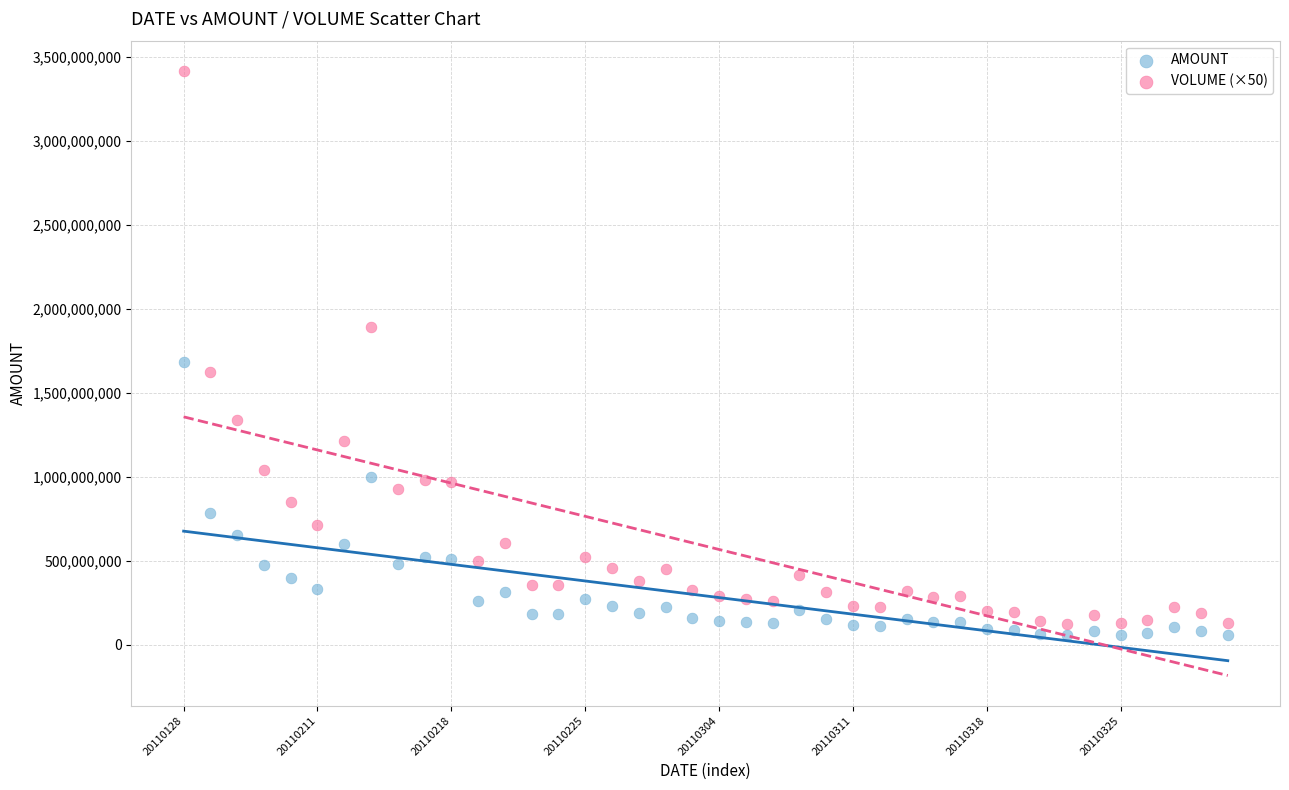

Which series reaches the minimum Y coordinate?

AMOUNT